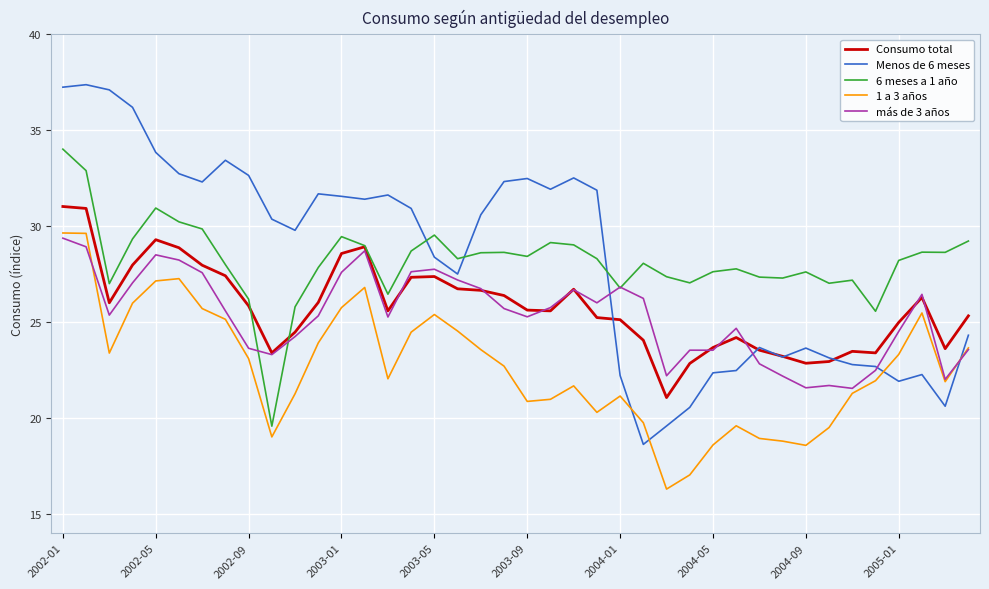

In Menos de 6 meses, how many points are lower than both neighbors (excluding endpoints)?

9